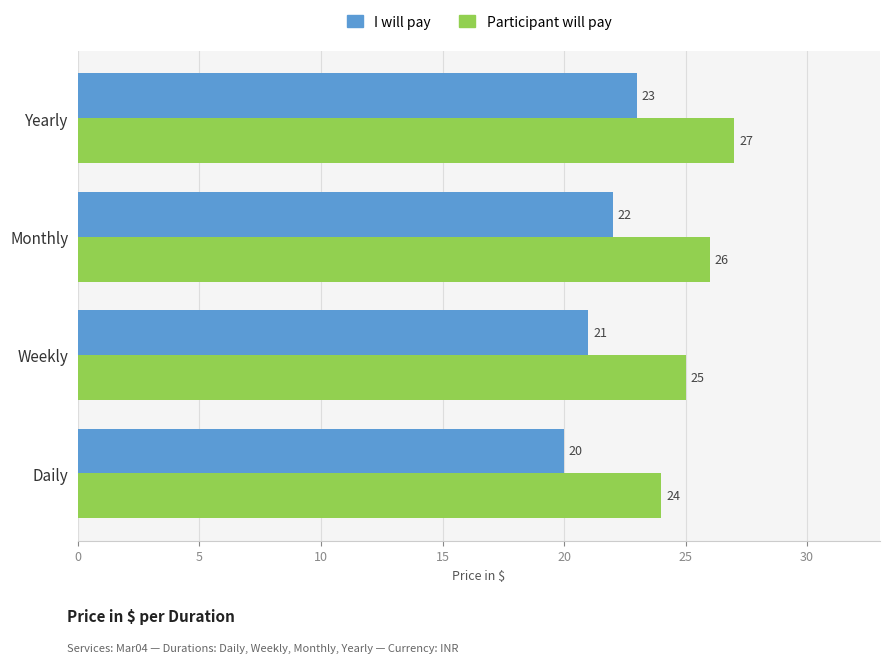

How many series are shown in this chart?

2